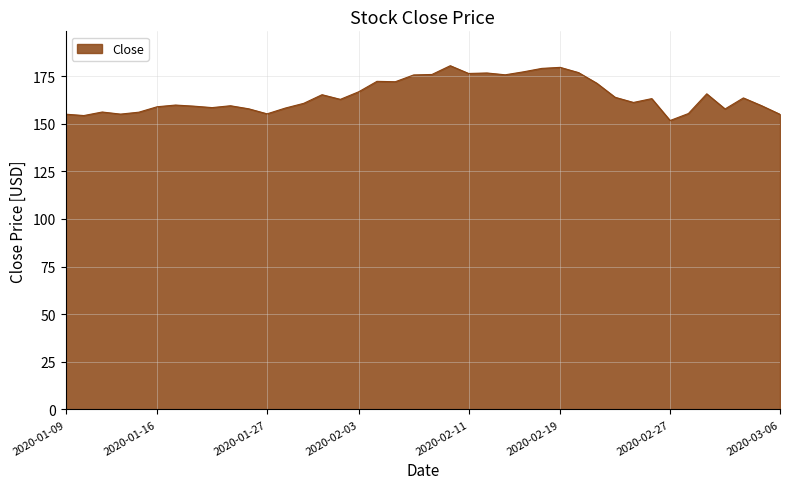

What is the difference between the maximum and minimum values?

28.8